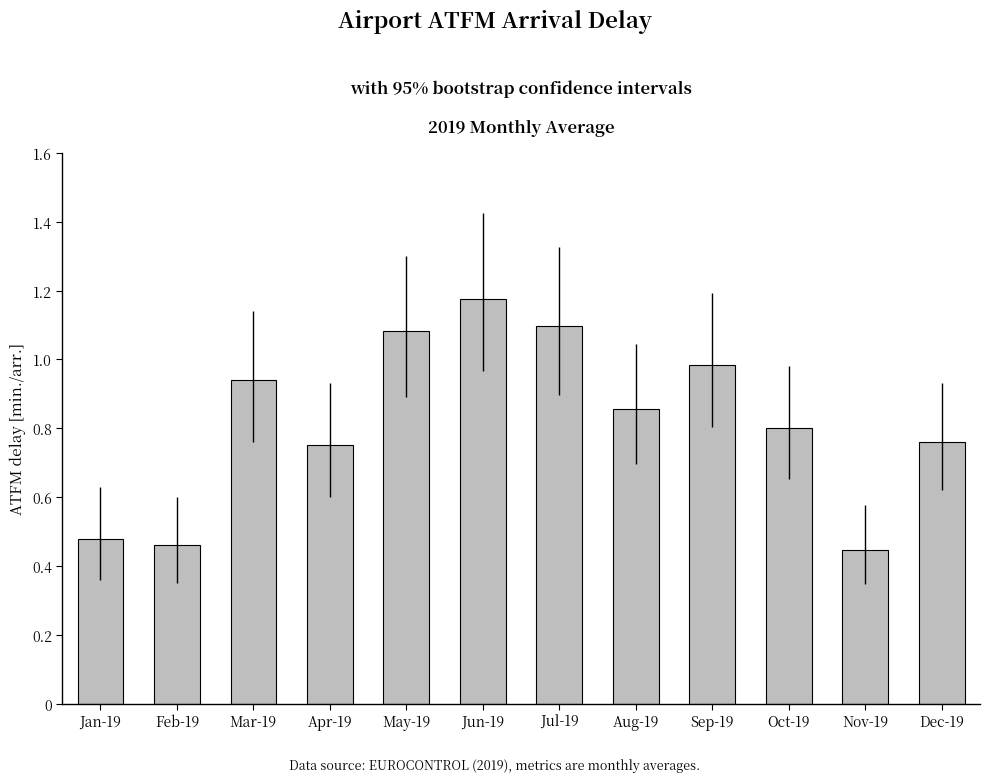

What is the change in value from Feb-19 to Oct-19?

+0.3